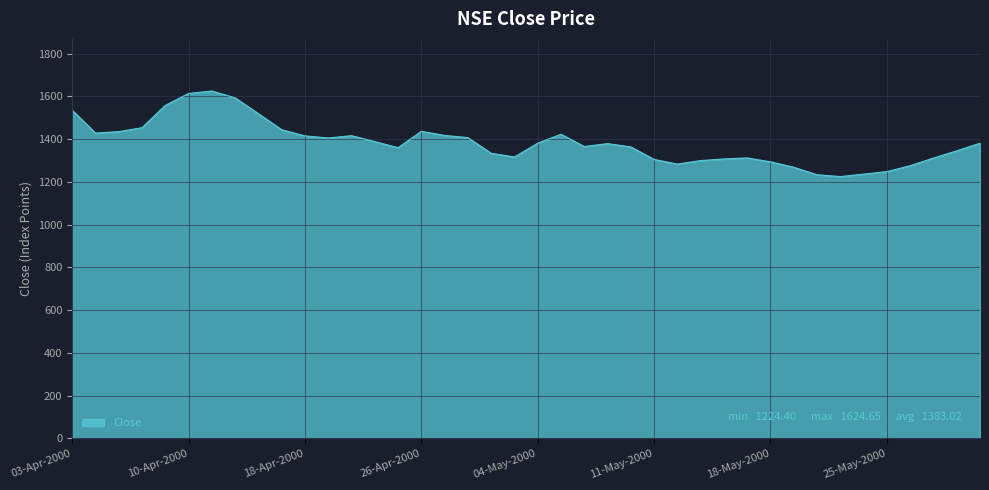

What is the smallest value displayed?

1224.4